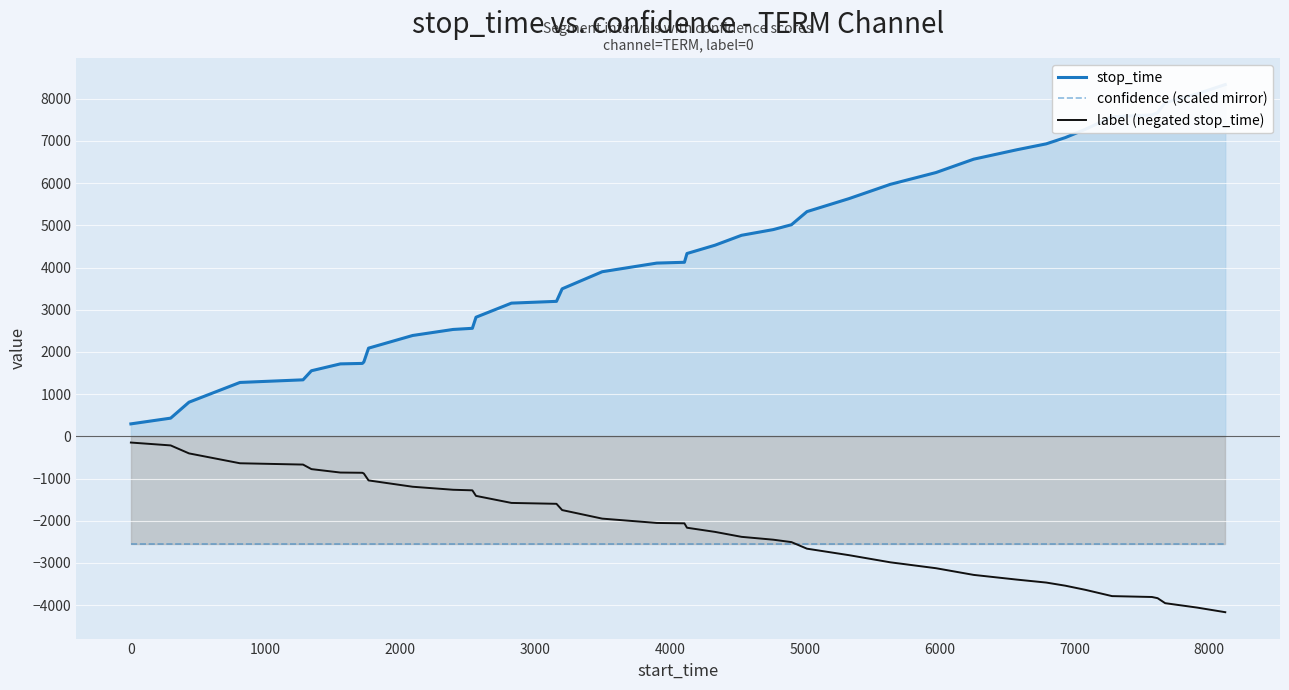

What is the minimum value for confidence (scaled mirror)?

-2555.0